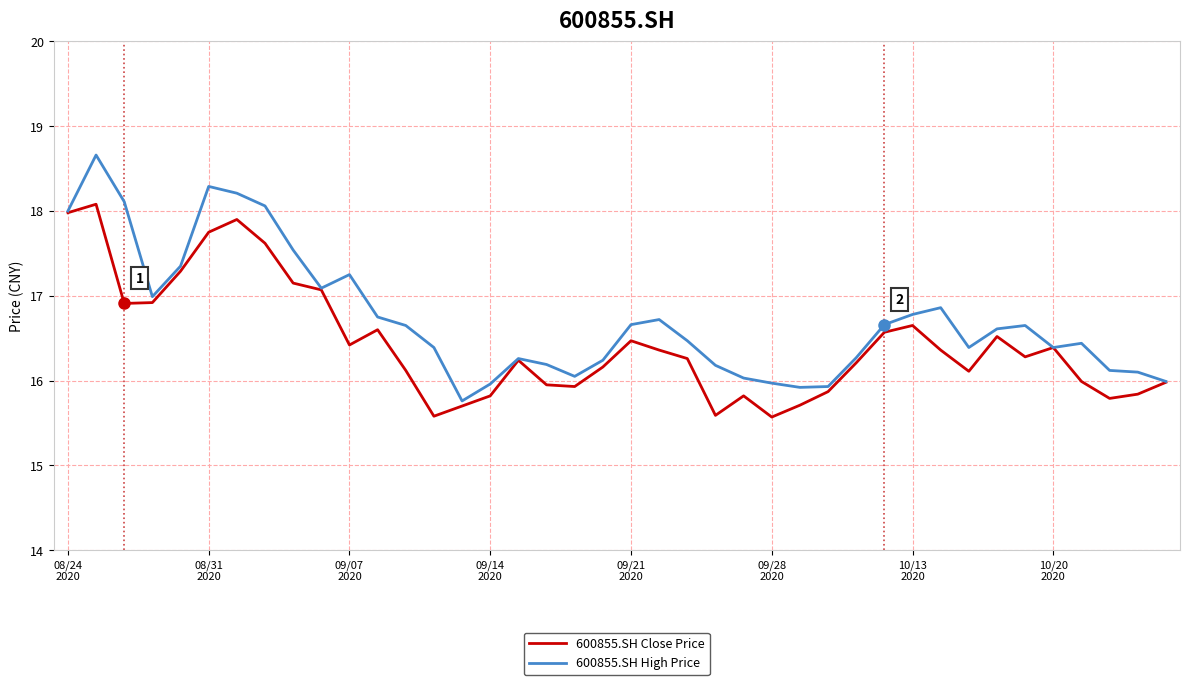

List the series in order of their overall mean, lowest first.

600855.SH Close Price, 600855.SH High Price